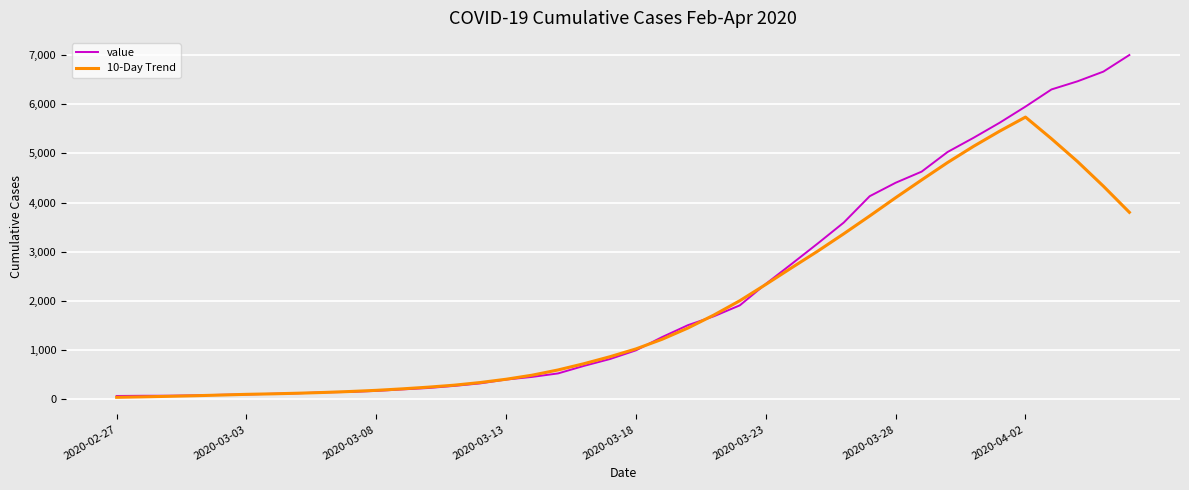

Rank the series by their maximum value, from lowest to highest.

10-Day Trend, value